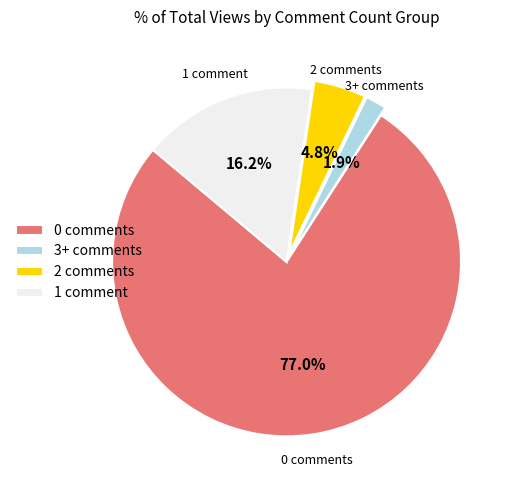

Approximately how many times larger is the value at 2 comments compared to 3+ comments?

2.5